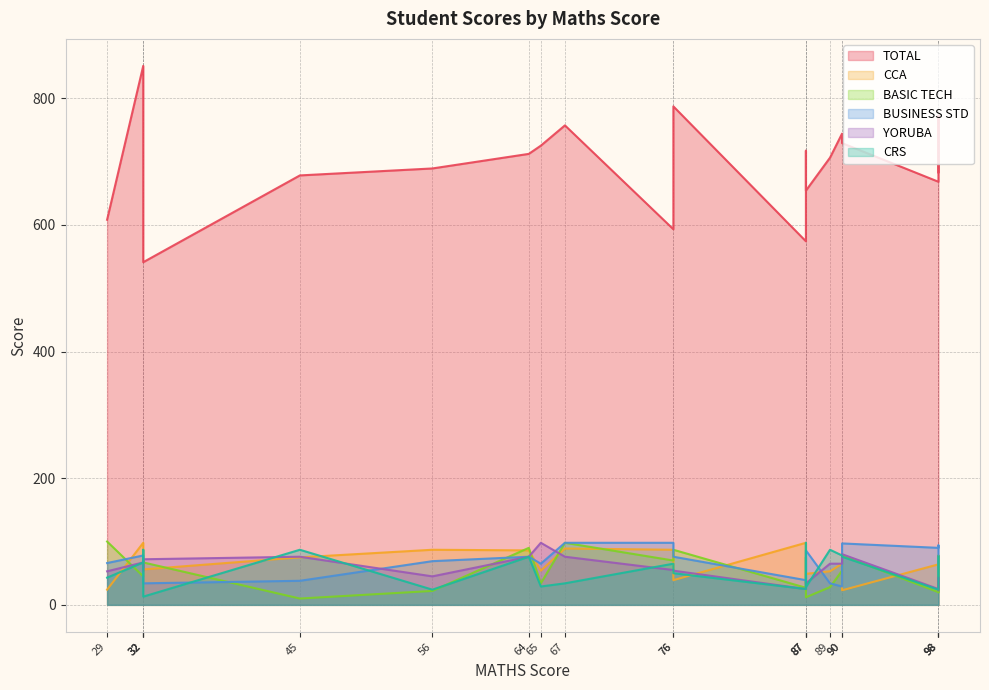

True or false: TOTAL and YORUBA intersect in this chart.

False